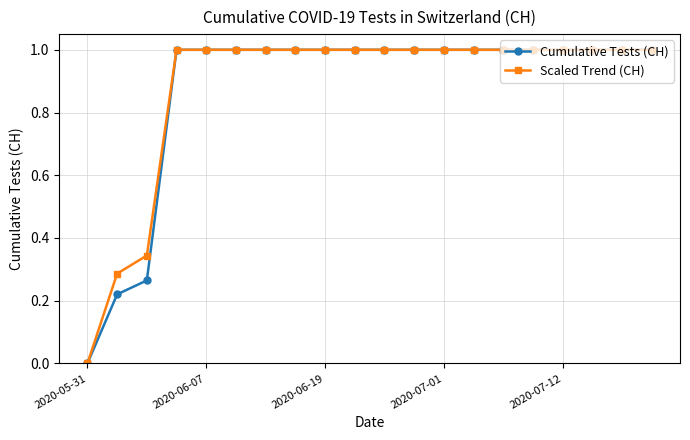

What is the greatest value displayed?

1.0